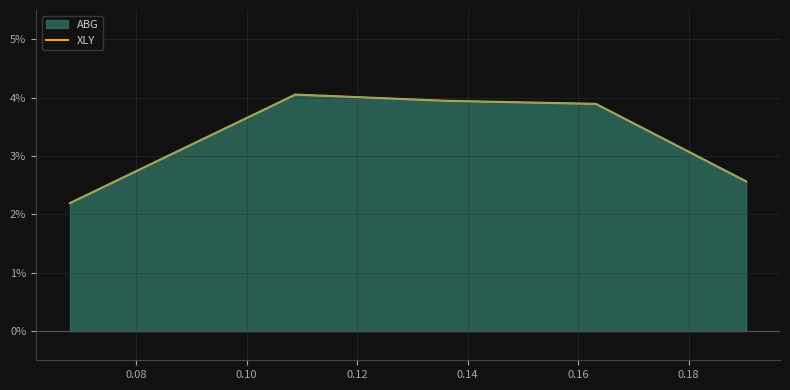

Reading left to right, transcribe all the data shown in this chart.

2.2	4.1	3.9	3.9	2.6